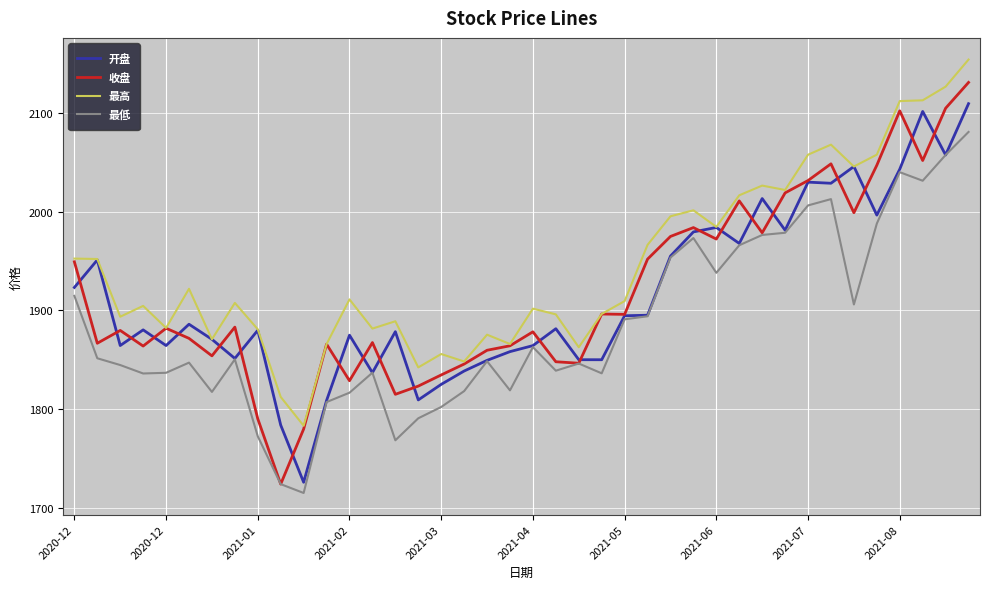

List the series in order of their peak value, highest first.

最高, 收盘, 开盘, 最低